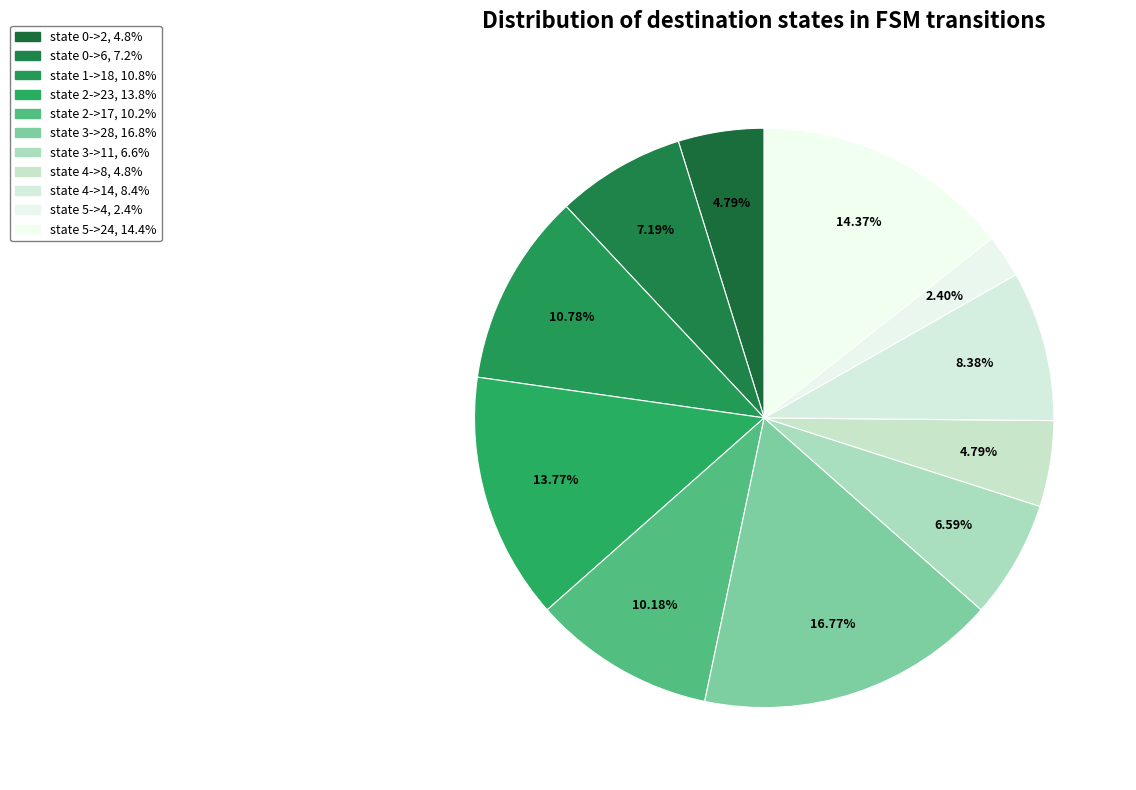

Combined, do state 0->2 and state 3->11 account for over 50%?

No